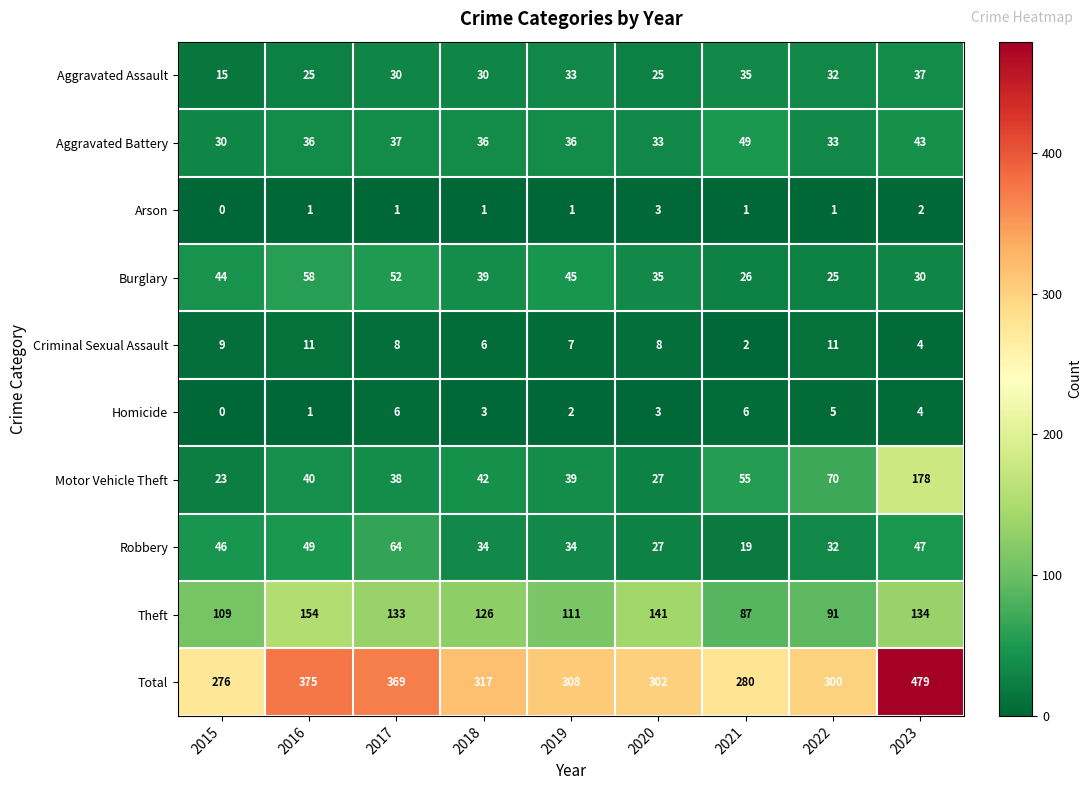

At which label is Aggravated Battery closest to 39?

2017